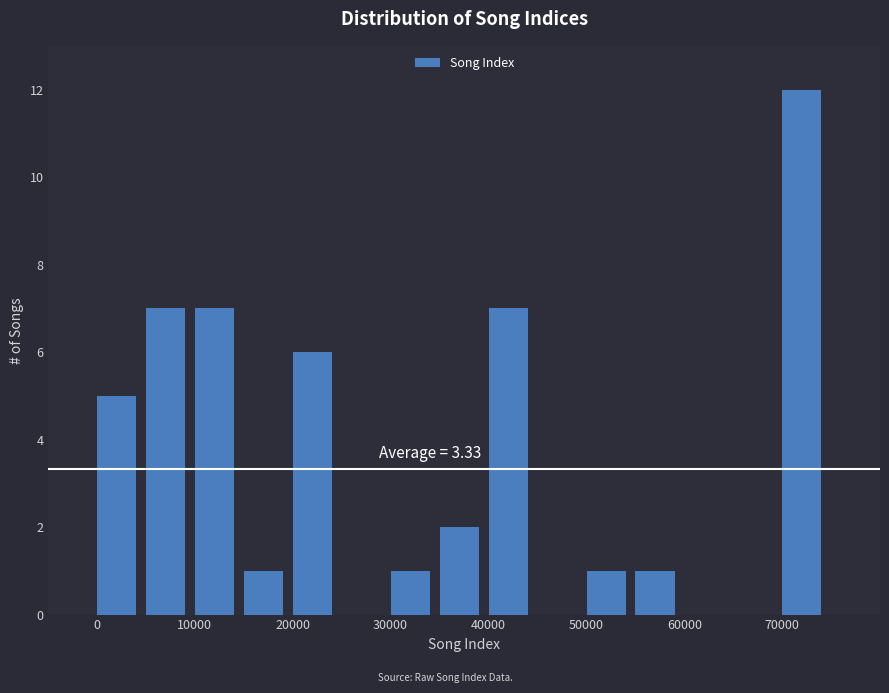

Which range on the x-axis has the tallest bar?

70000 to 75000